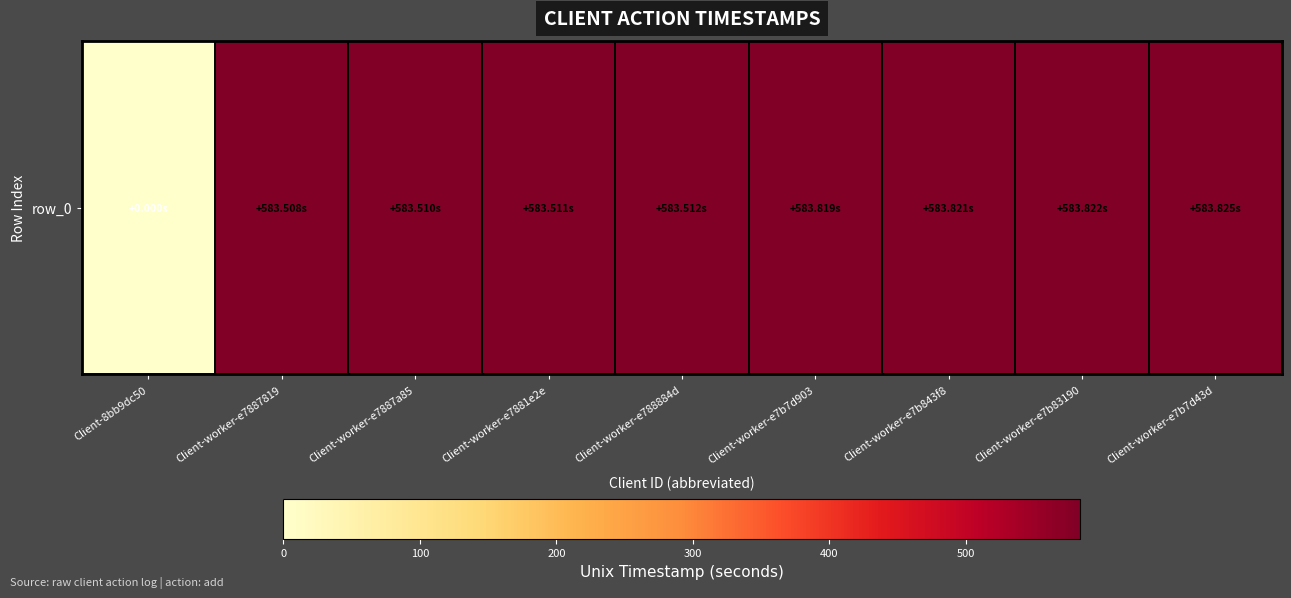

List the labels in order of value, largest first.

Client-worker-e7b7d43d, Client-worker-e7b83190, Client-worker-e7b843f8, Client-worker-e7b7d903, Client-worker-e788884d, Client-worker-e7881e2e, Client-worker-e7887a85, Client-worker-e7887819, Client-8bb9dc50